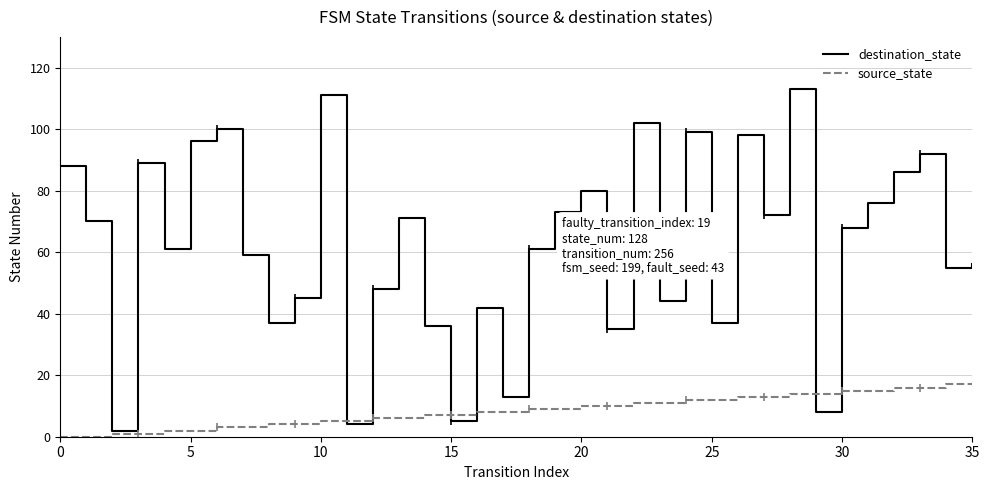

Does the chart display data point markers on the line(s)?

No